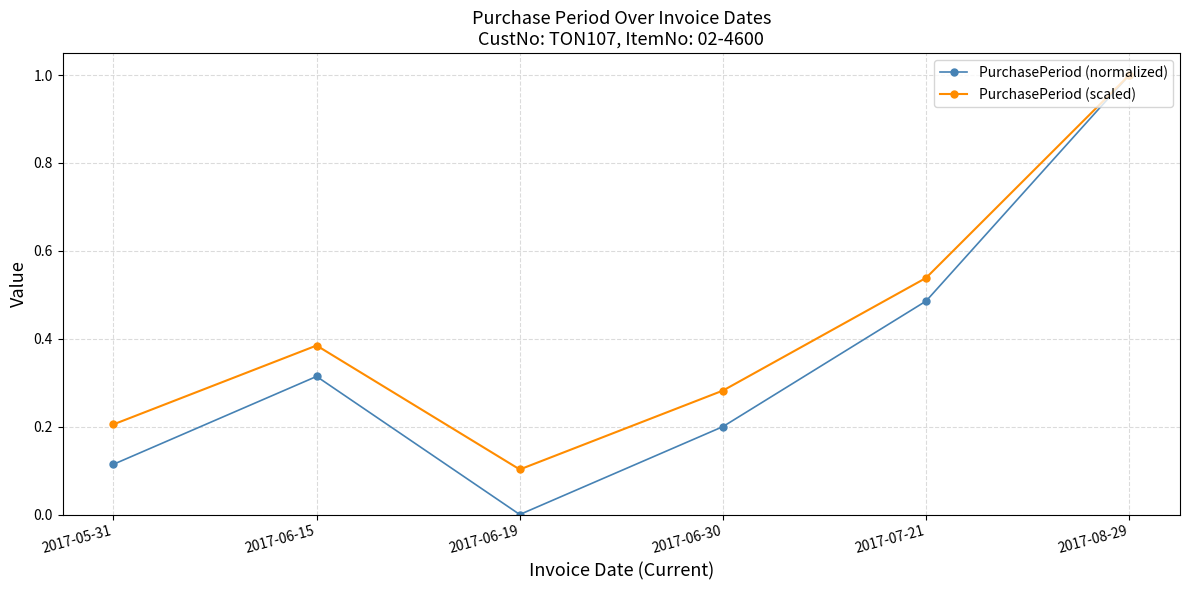

Rank the series at 2017-06-19 from lowest to highest value.

PurchasePeriod (normalized), PurchasePeriod (scaled)